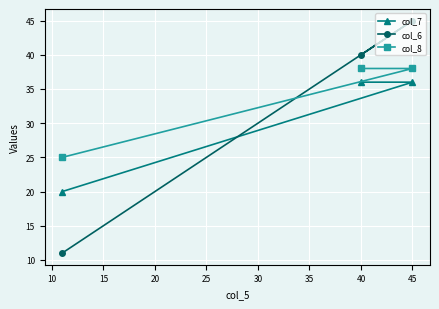

The col_6 series shows 45 at 45. True or false?

True